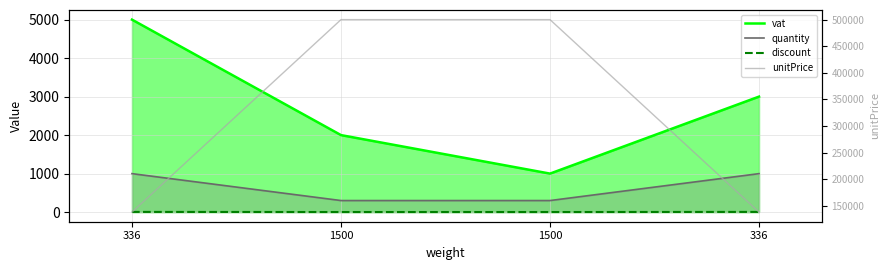

True or false: vat and discount intersect in this chart.

False